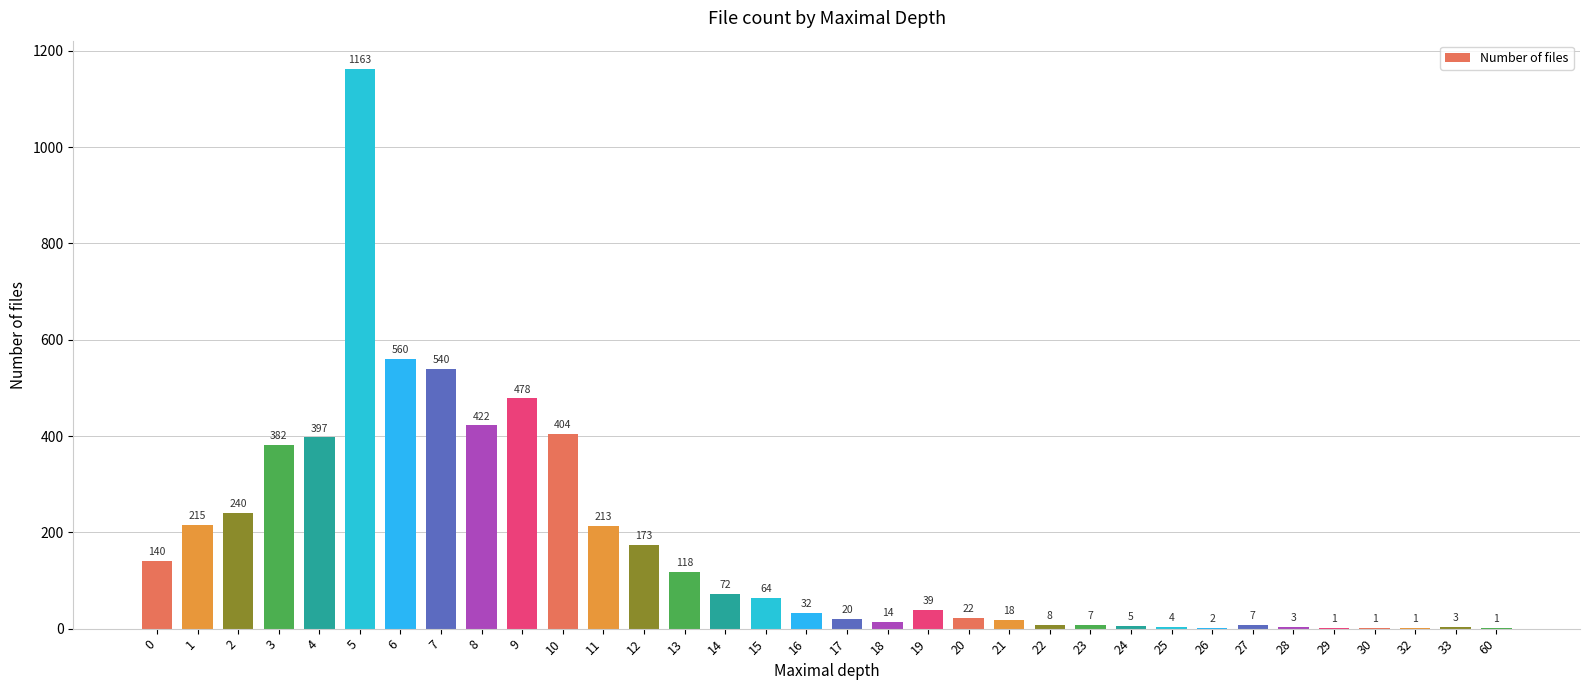

Reading right to left, what are all the values shown in this chart?

60=1	33=3	32=1	30=1	29=1	28=3	27=7	26=2	25=4	24=5	23=7	22=8	21=18	20=22	19=39	18=14	17=20	16=32	15=64	14=72	13=118	12=173	11=213	10=404	9=478	8=422	7=540	6=560	5=1163	4=397	3=382	2=240	1=215	0=140